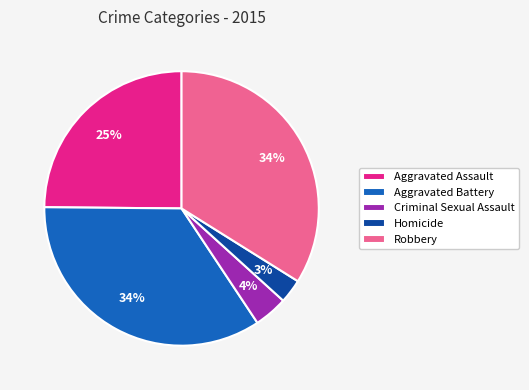

Which category has the smallest portion of the pie?

Homicide